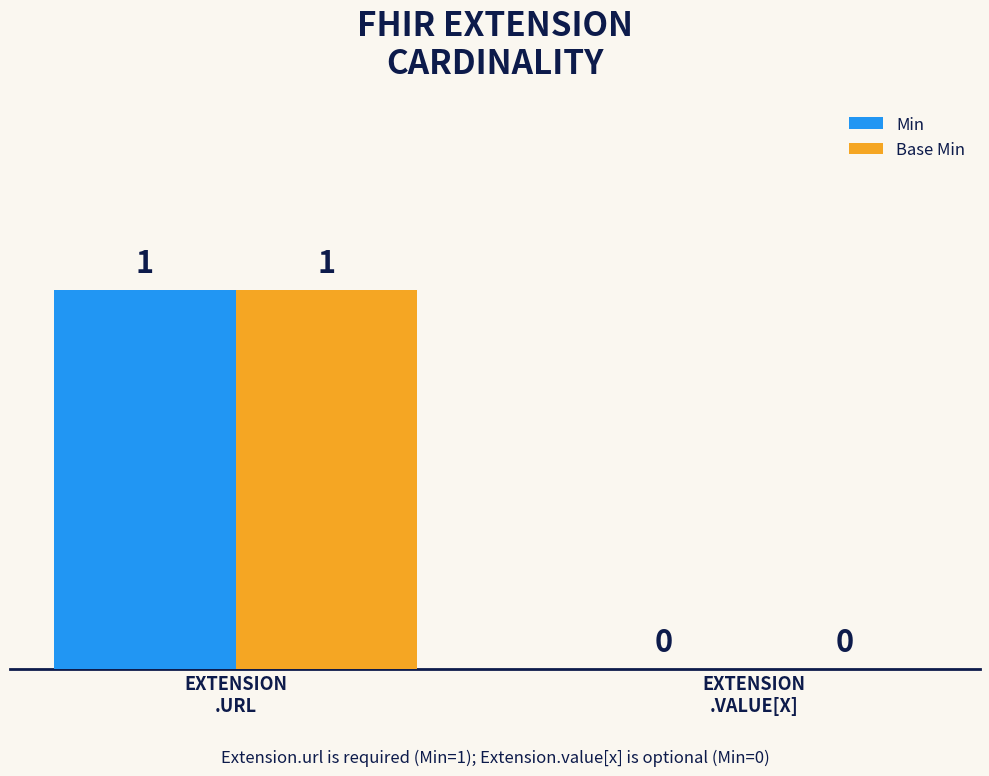

Reading left to right, extract all data points from this chart.

Min: 1	0
Base Min: 1	0